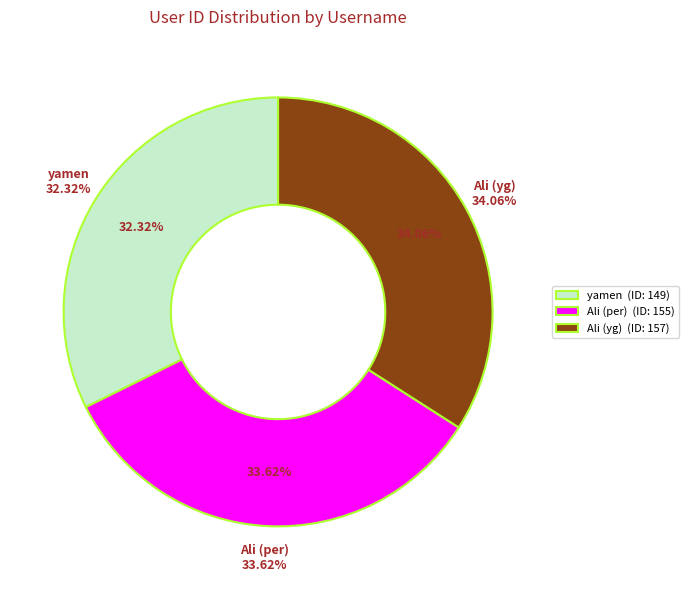

Count the number of slices in the pie.

3